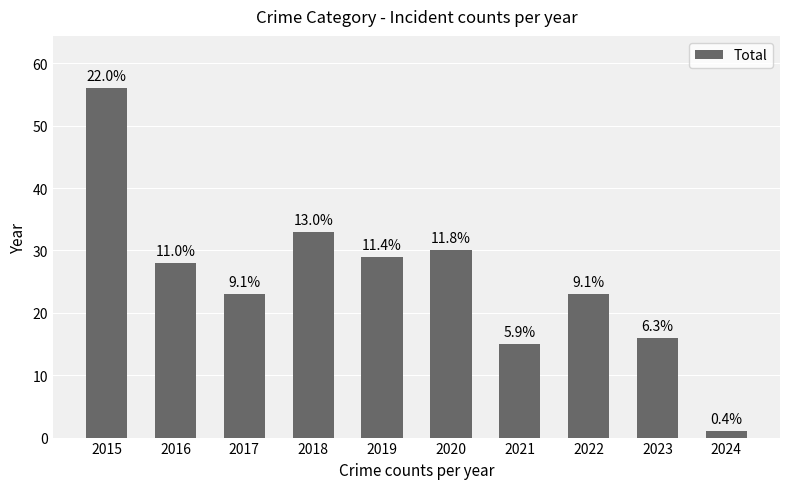

Which category has the lowest value across all series?

2024